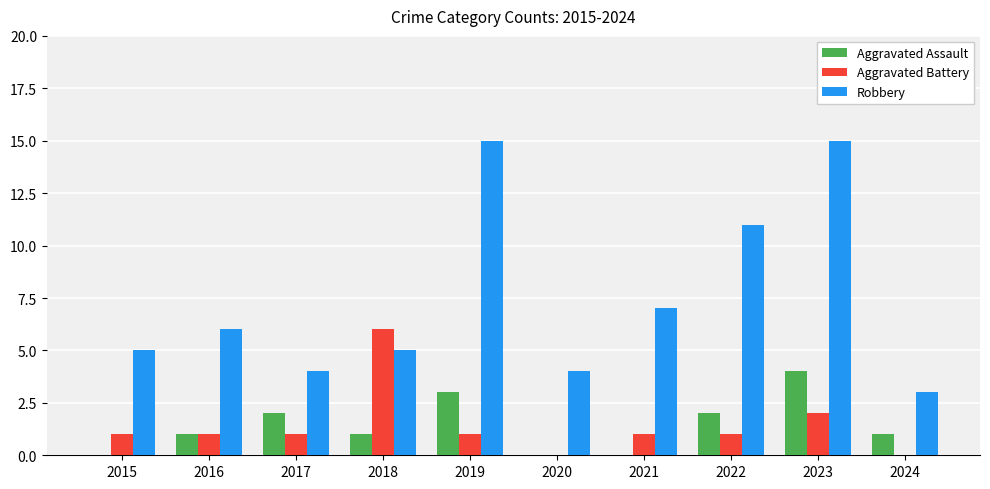

The value of Aggravated Battery at 2021 is 2. True or false?

False